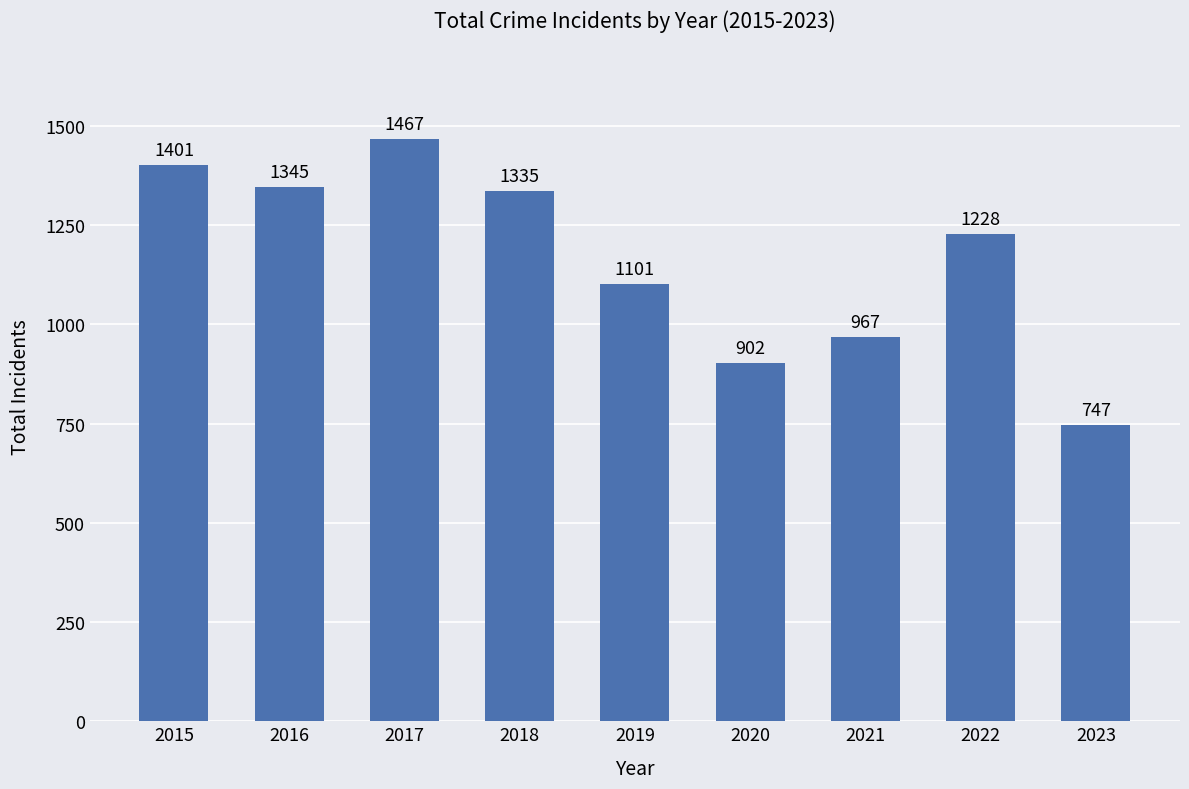

List the labels in order of value, largest first.

2017, 2015, 2016, 2018, 2022, 2019, 2021, 2020, 2023